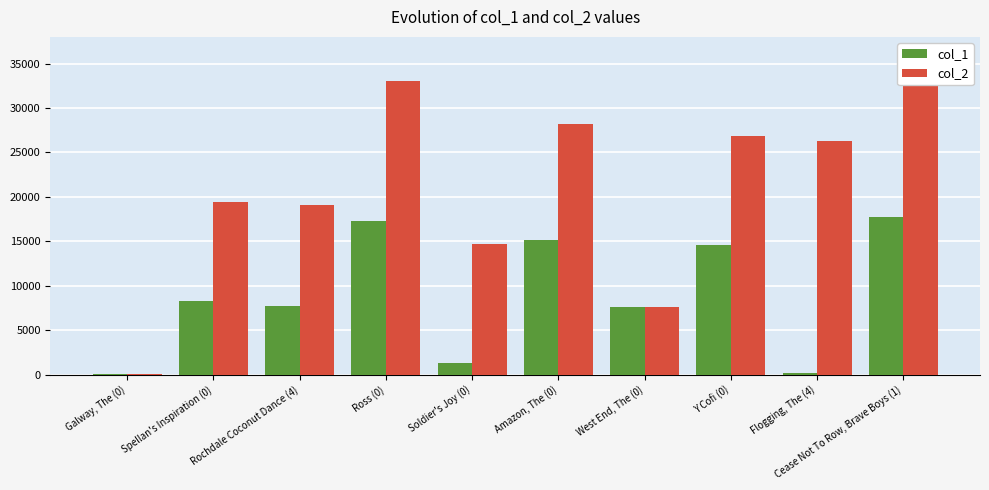

Reading right to left, list all the values displayed in this chart.

col_1: 17680	195	14562	7554	15179	1356	17262	7715	8260	38
col_2: 34152	26231	26821	7554	28151	14706	33065	19086	19421	38